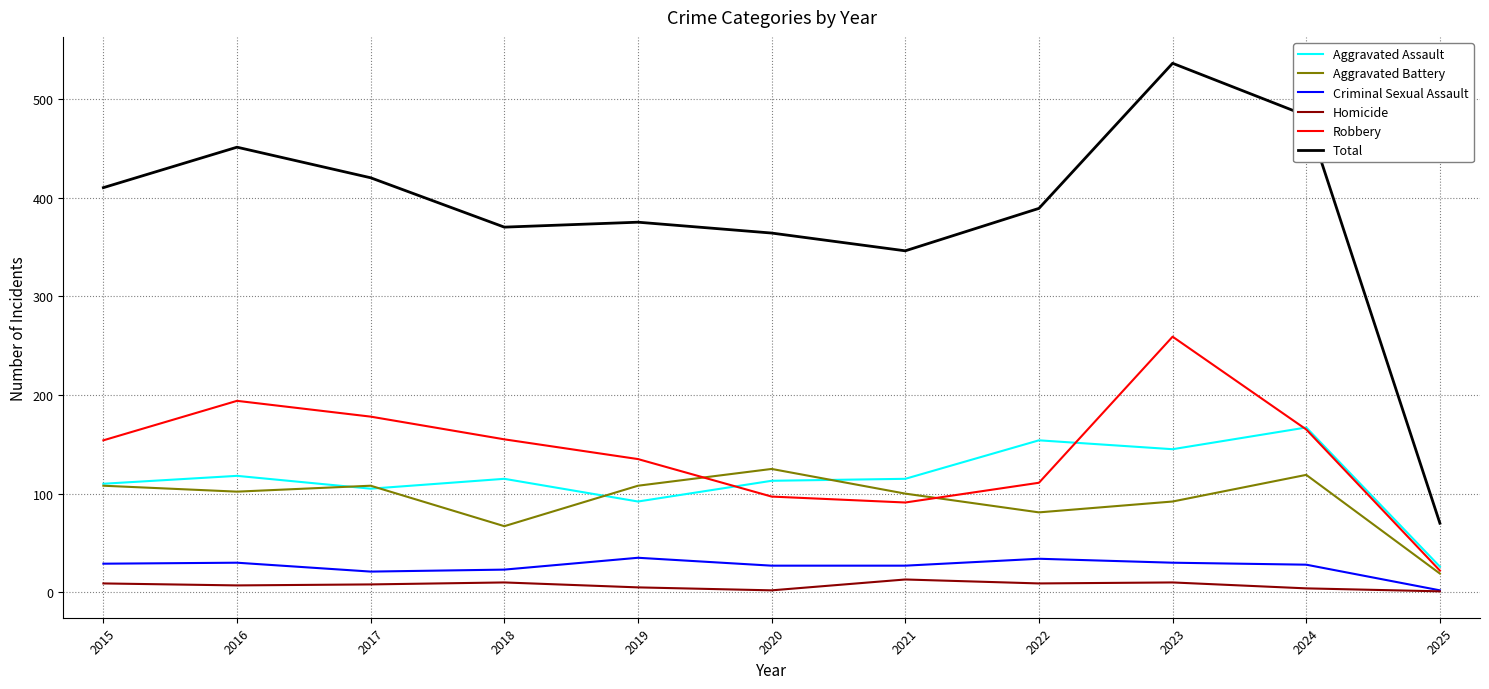

What is the difference between the second highest and second lowest values in the Total series?

137